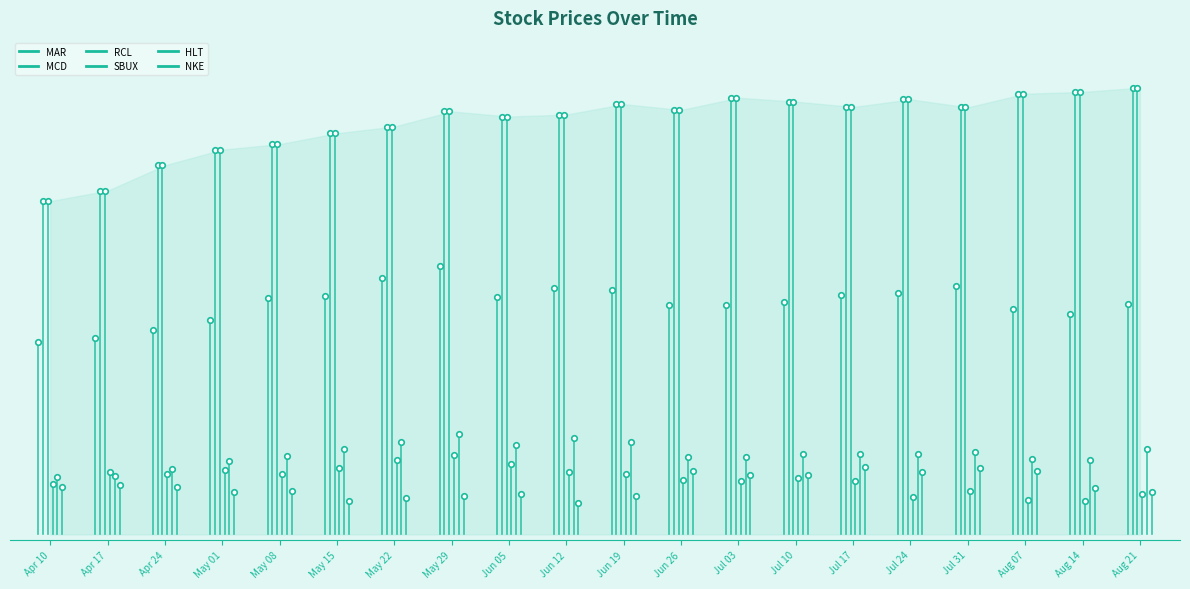

Which series changed the most between Apr 10 and Apr 17?

MCD